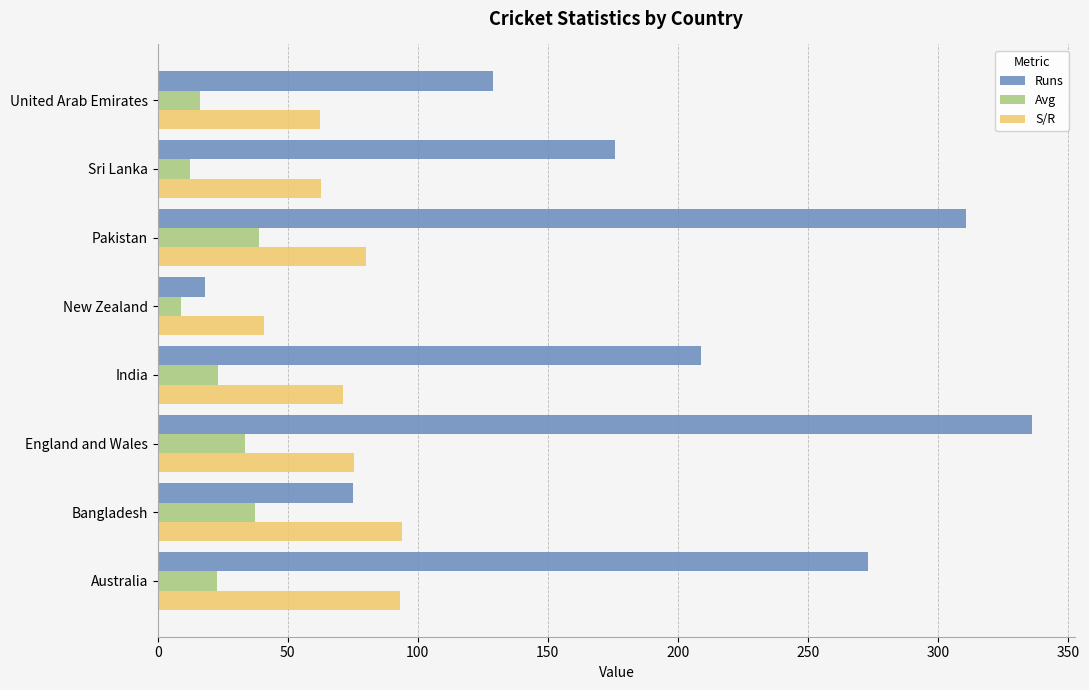

What are all the series names shown in the legend?

Runs, Avg, S/R